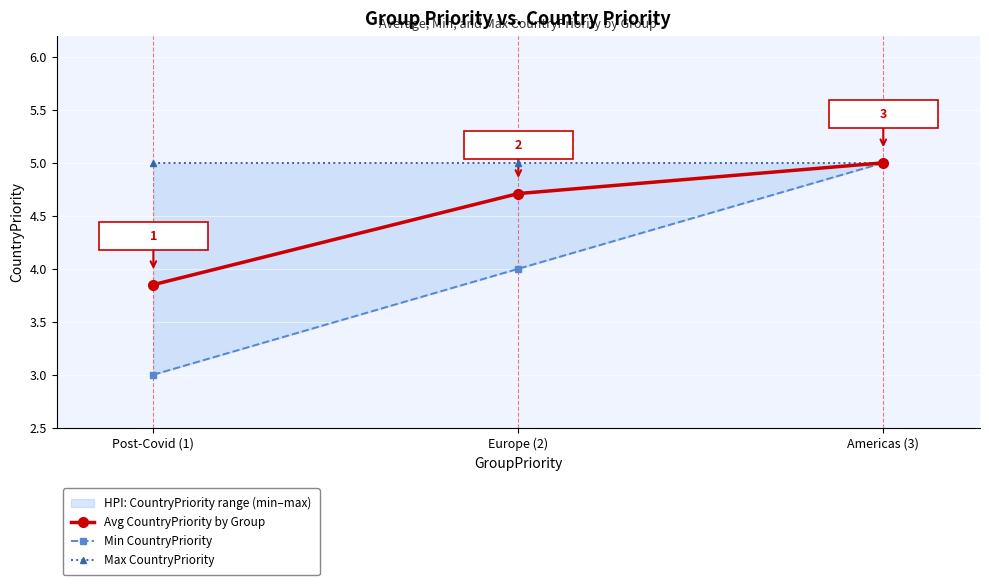

What is the difference between the maximum and minimum values in the Min CountryPriority series?

2.0